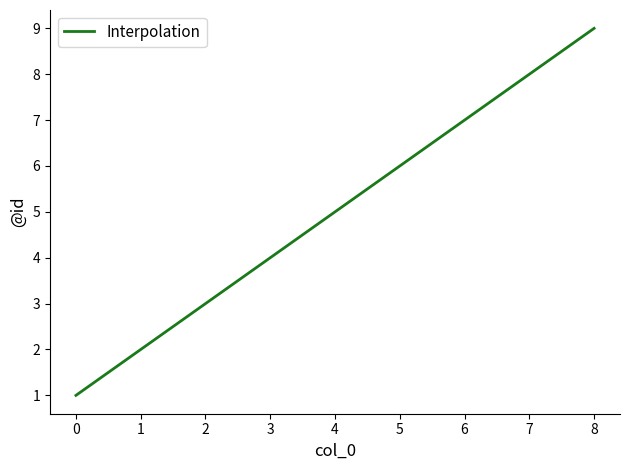

Count the values in the range 3 to 7.

5